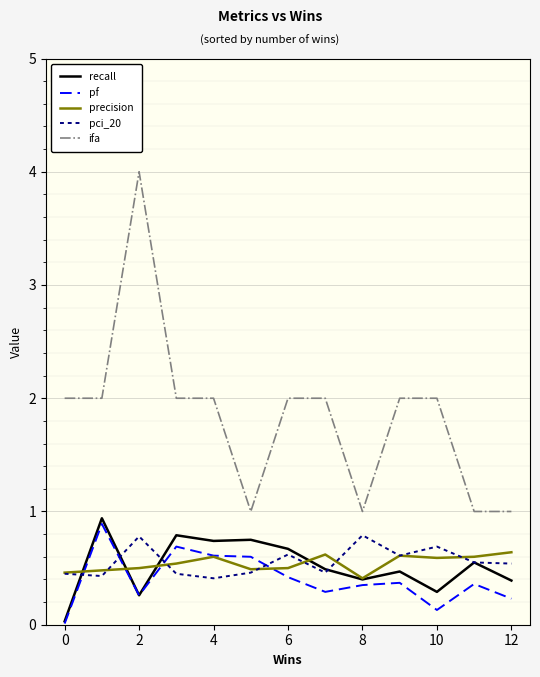

What is the sum of all recall values?

6.8